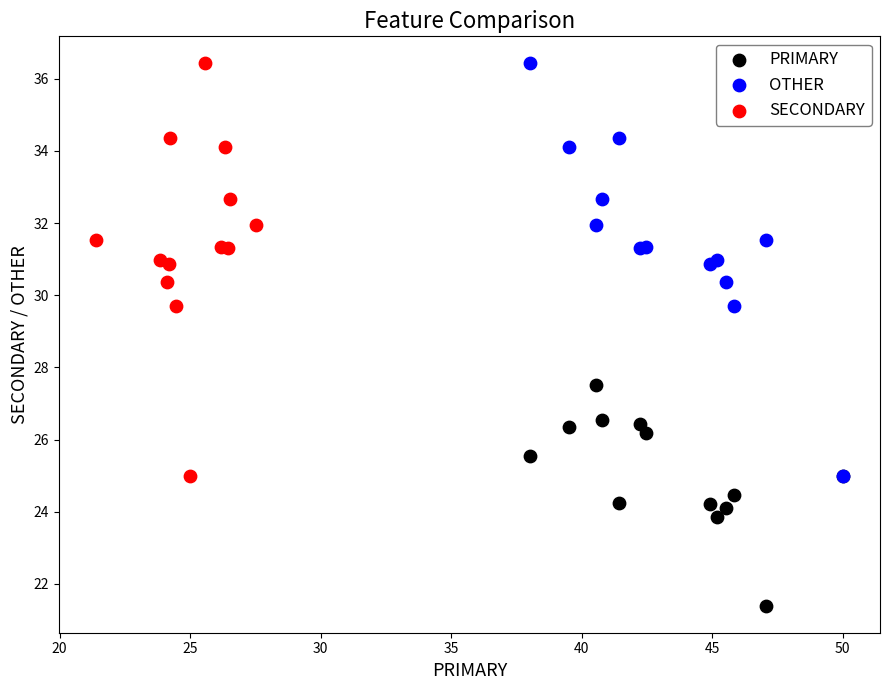

Which series reaches the minimum Y coordinate?

PRIMARY